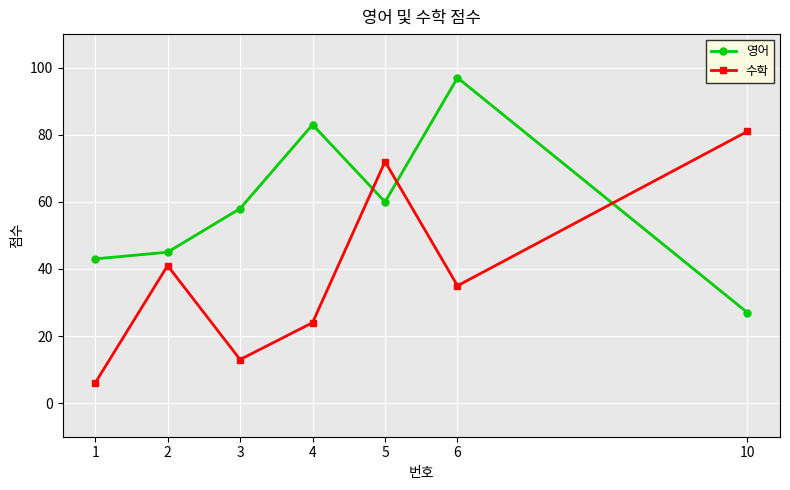

Count the number of data series in this chart.

2